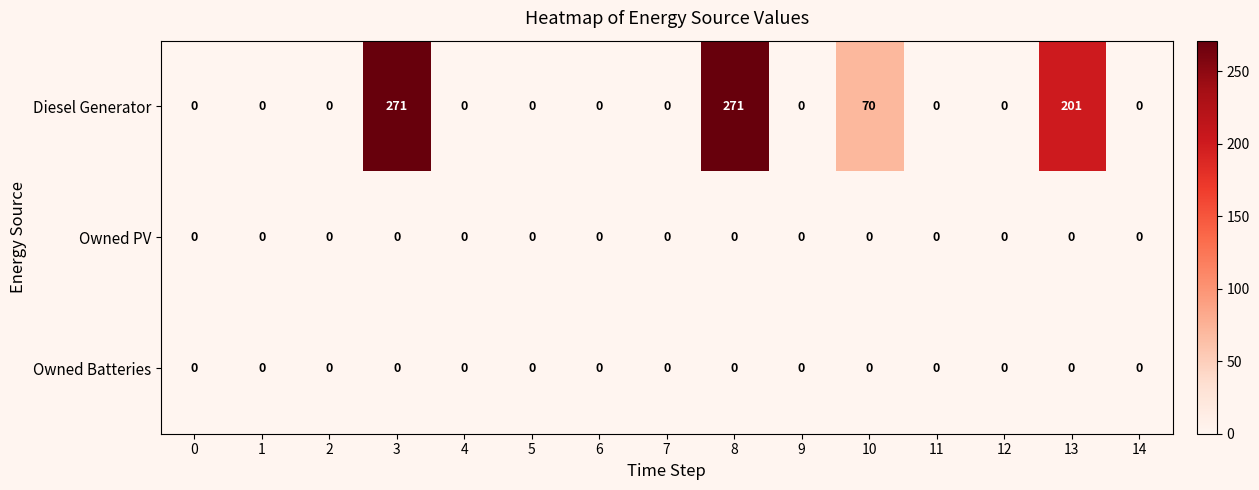

What is the difference between the Diesel Generator values at 2 and 8?

271